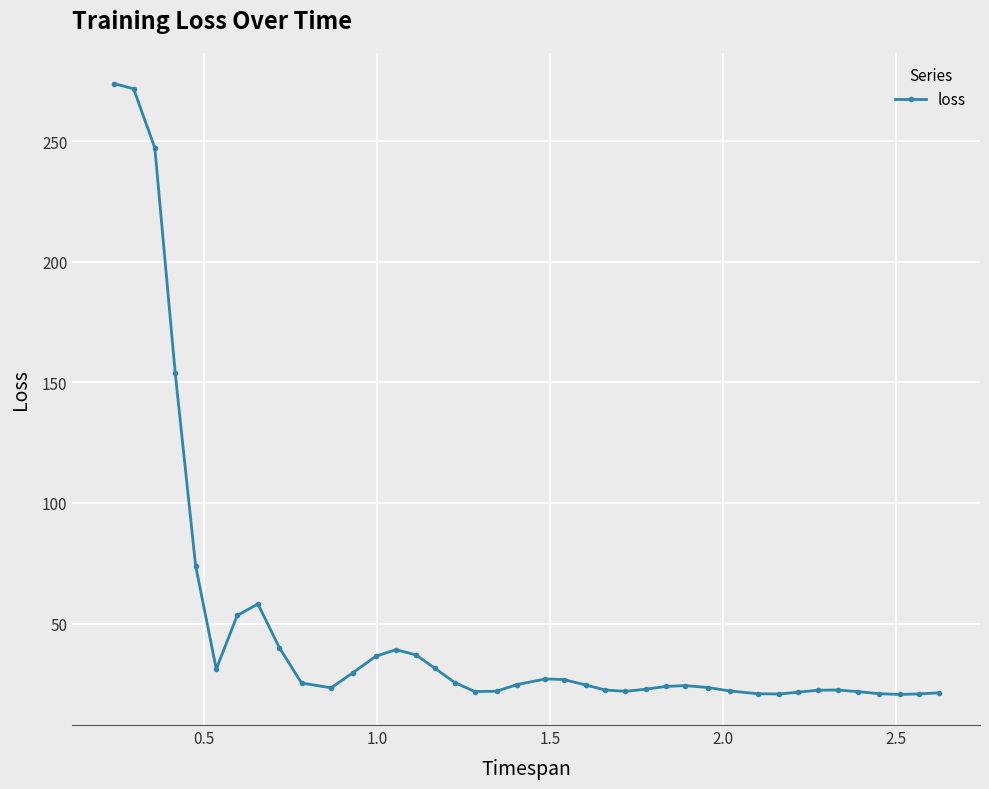

True or false: the data has more than 0 interior local peaks.

True